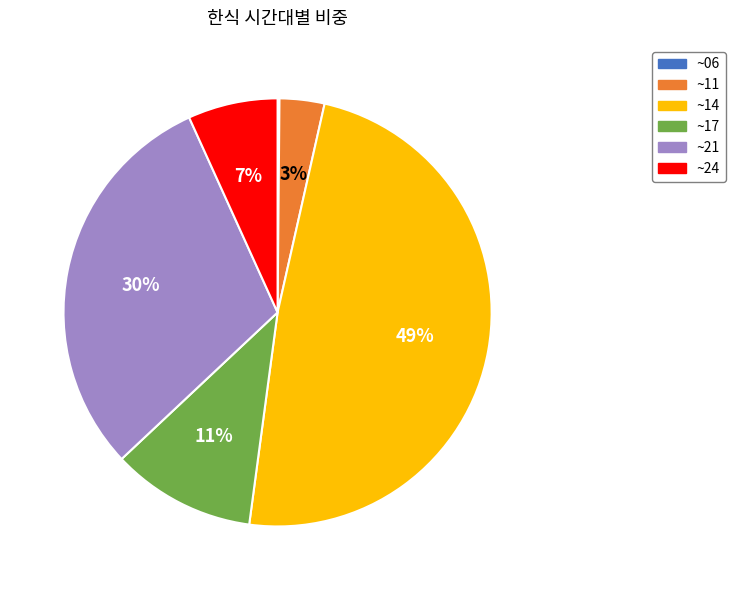

To the nearest percent, what is the average slice percentage?

17%